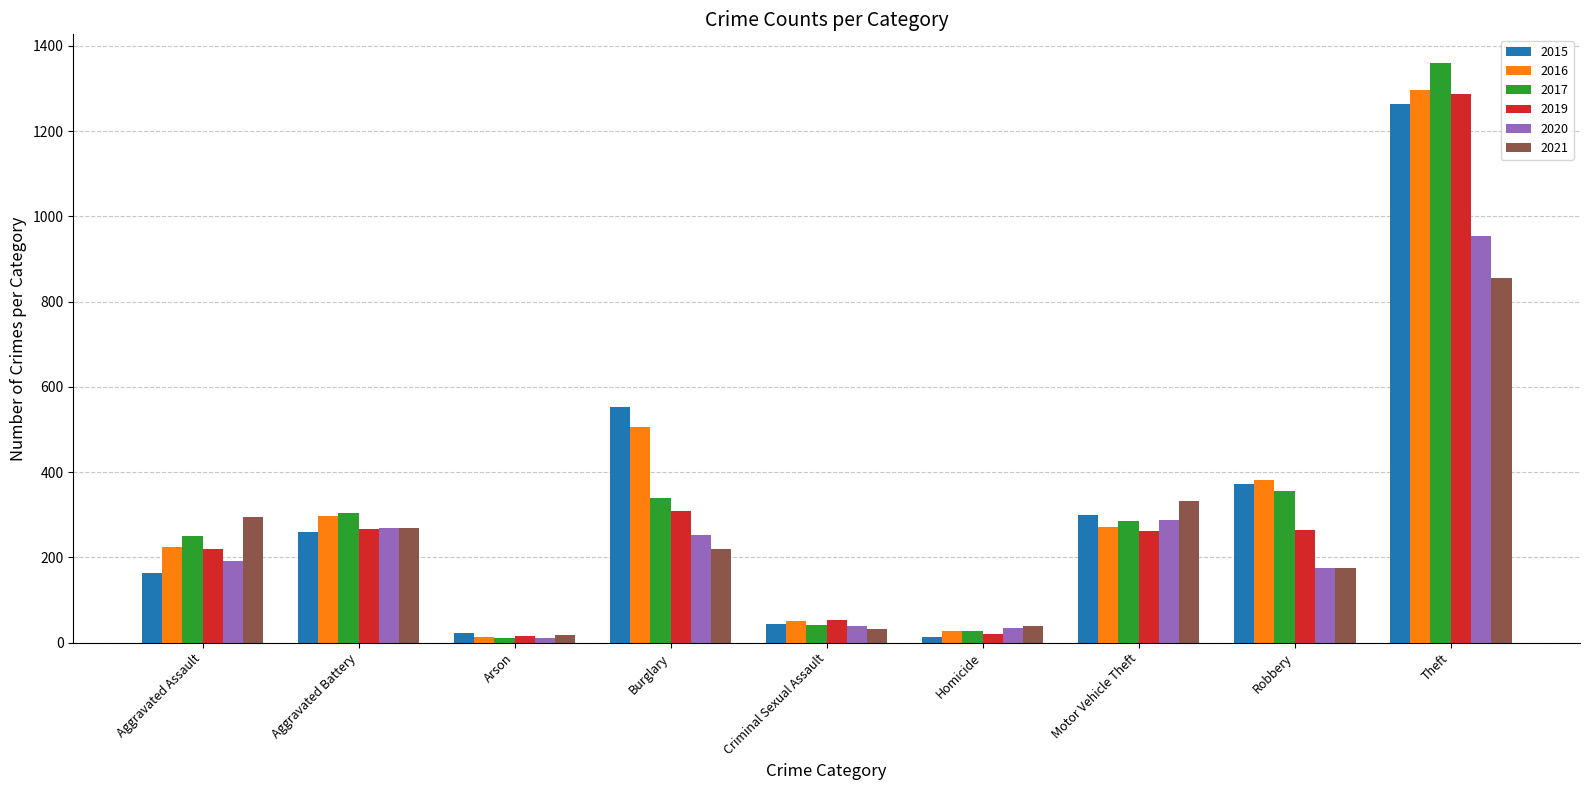

The 2016 series shows 505 at Burglary. True or false?

True